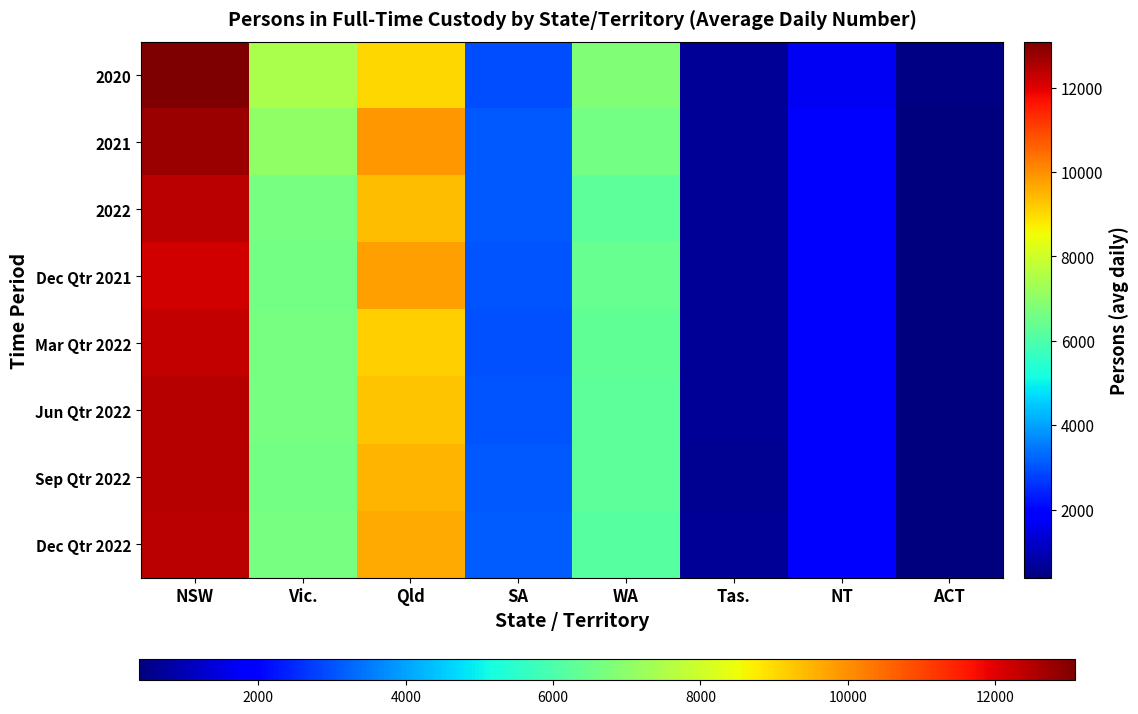

What is the spread (max minus min) of values at Vic.?

817